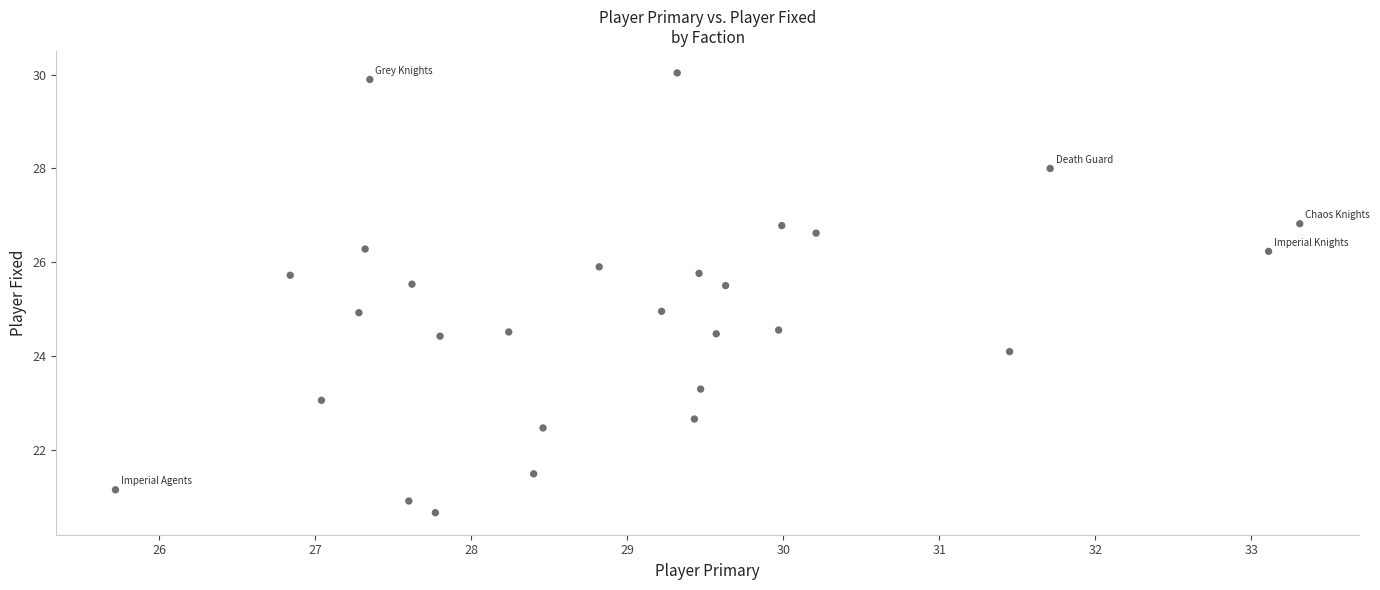

What is the range of Y values (max minus min)?

9.4